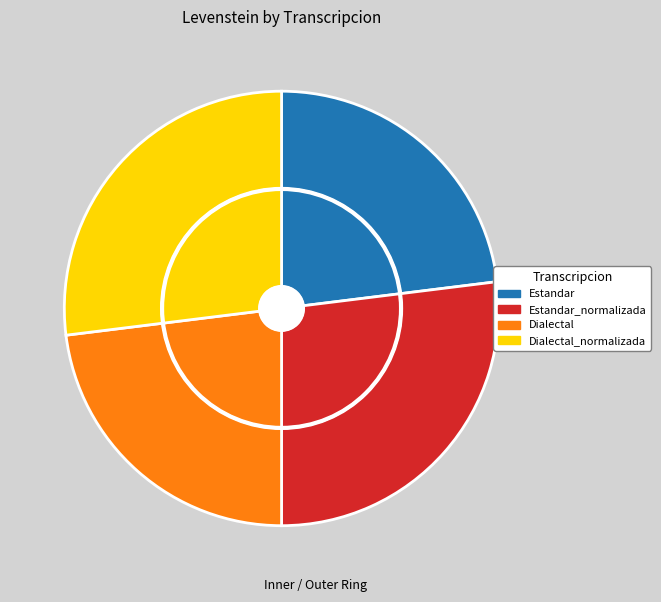

Does any single category account for the majority?

No